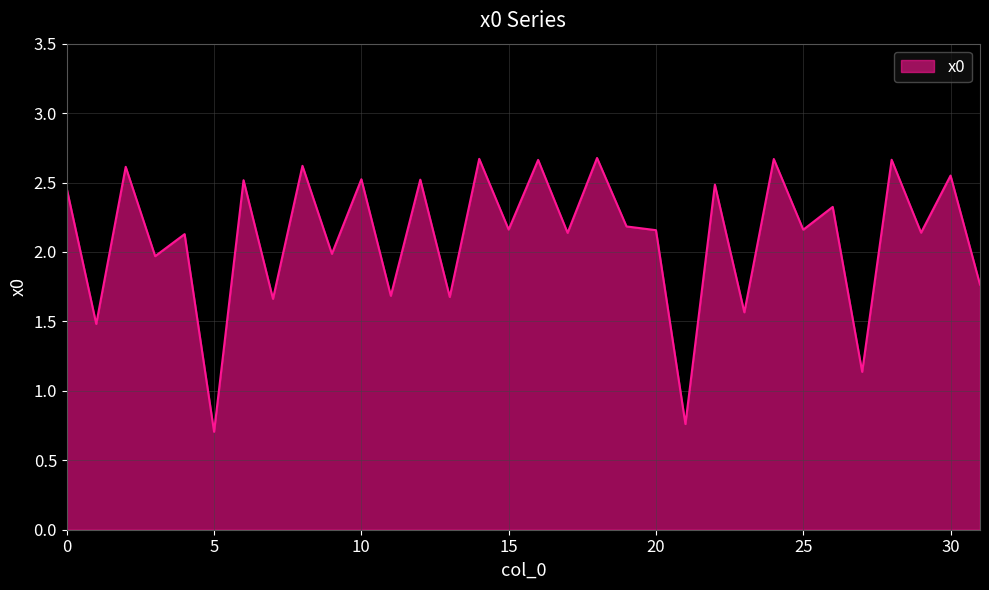

What is the smallest value displayed?

0.7